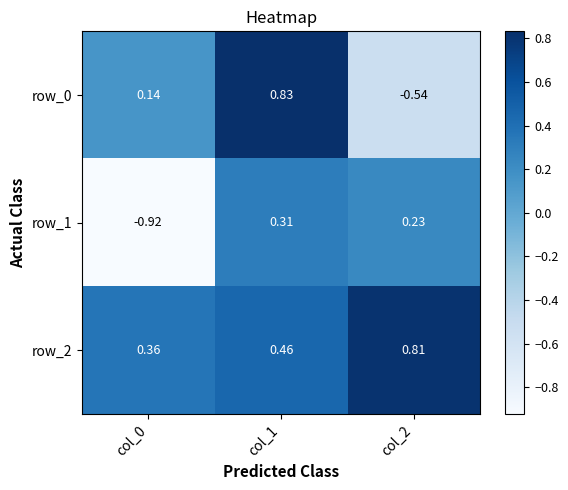

Count the row_0 values in the range 0 to 1.

2